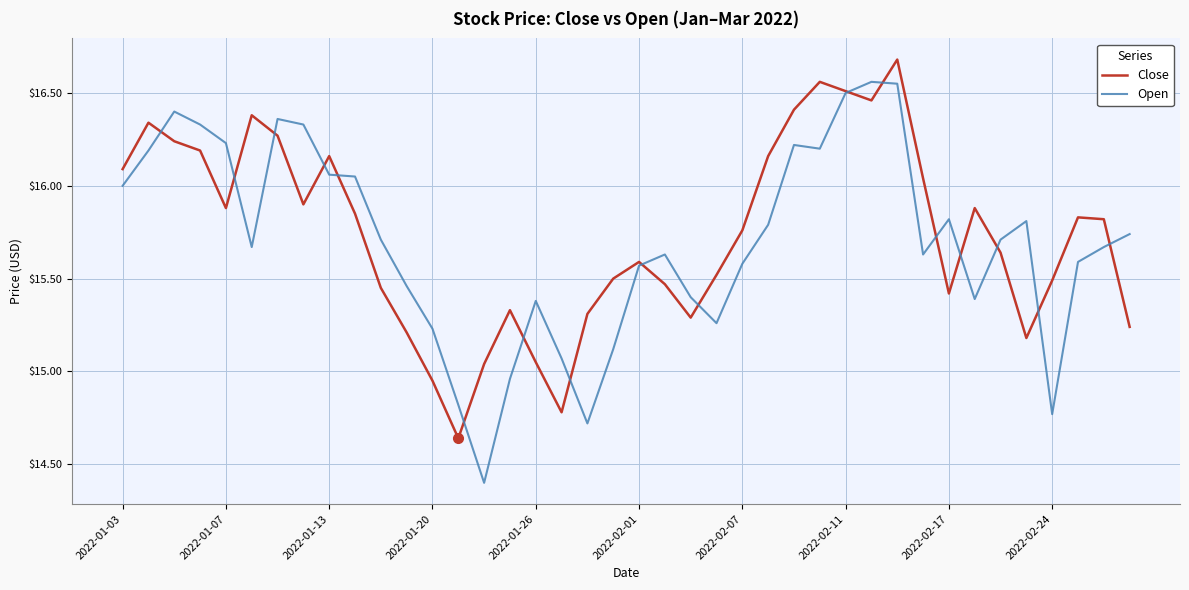

Rank the series by their maximum value, from lowest to highest.

Open, Close